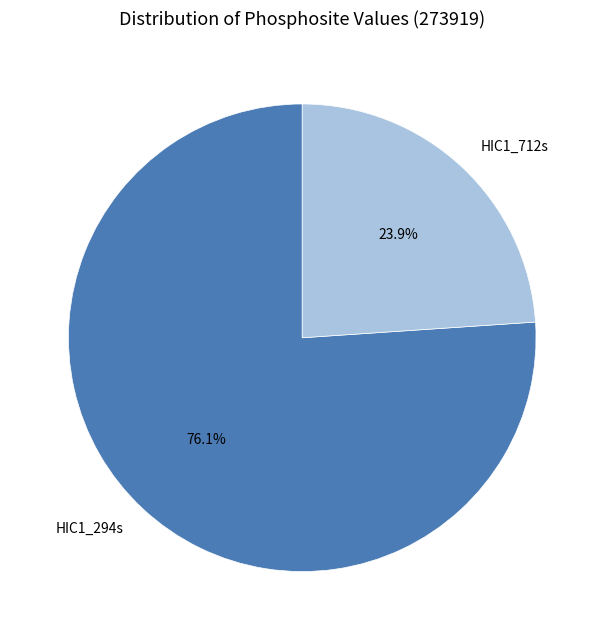

To the nearest percent, what is the average slice percentage?

50%